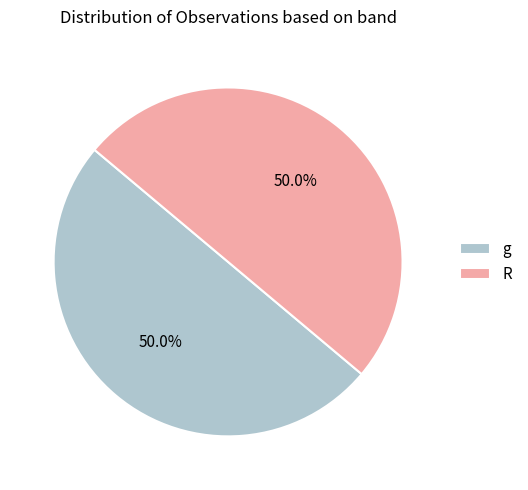

Combined, what portion of the pie is g and R?

100.0%